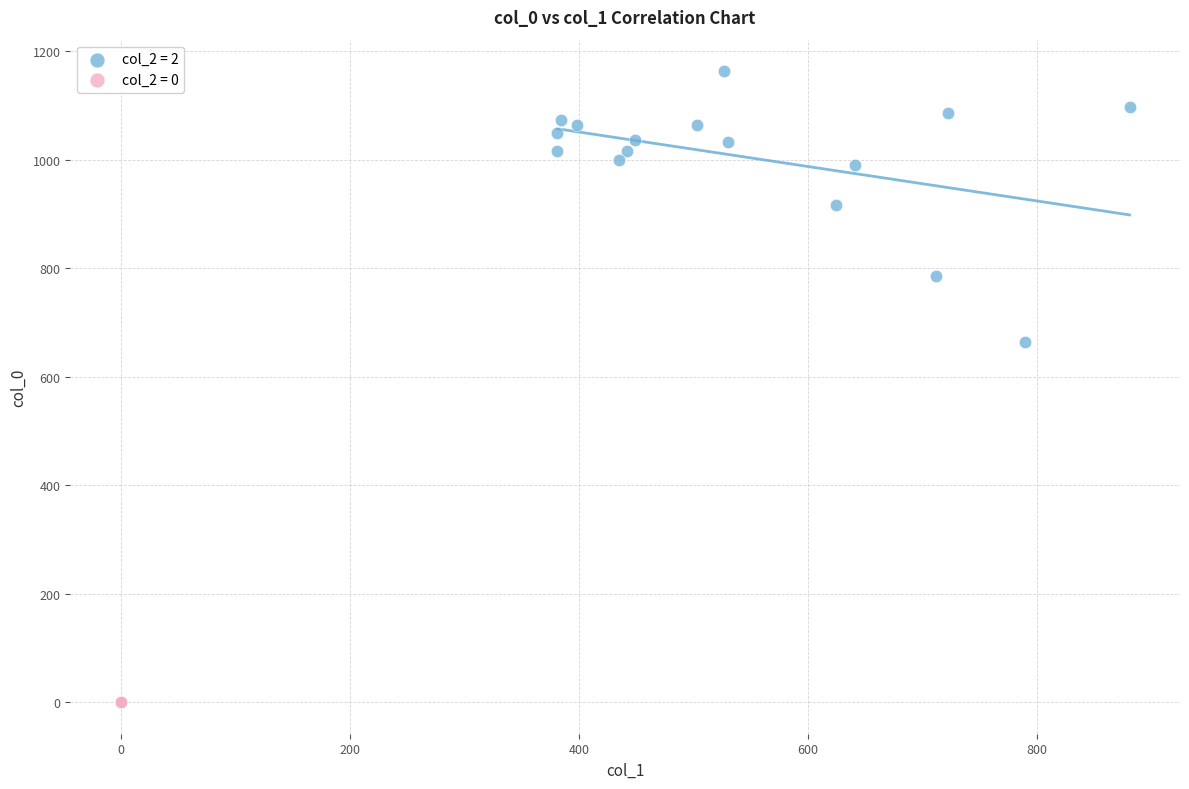

What are all the series names shown in the legend?

col_2 = 2, col_2 = 0